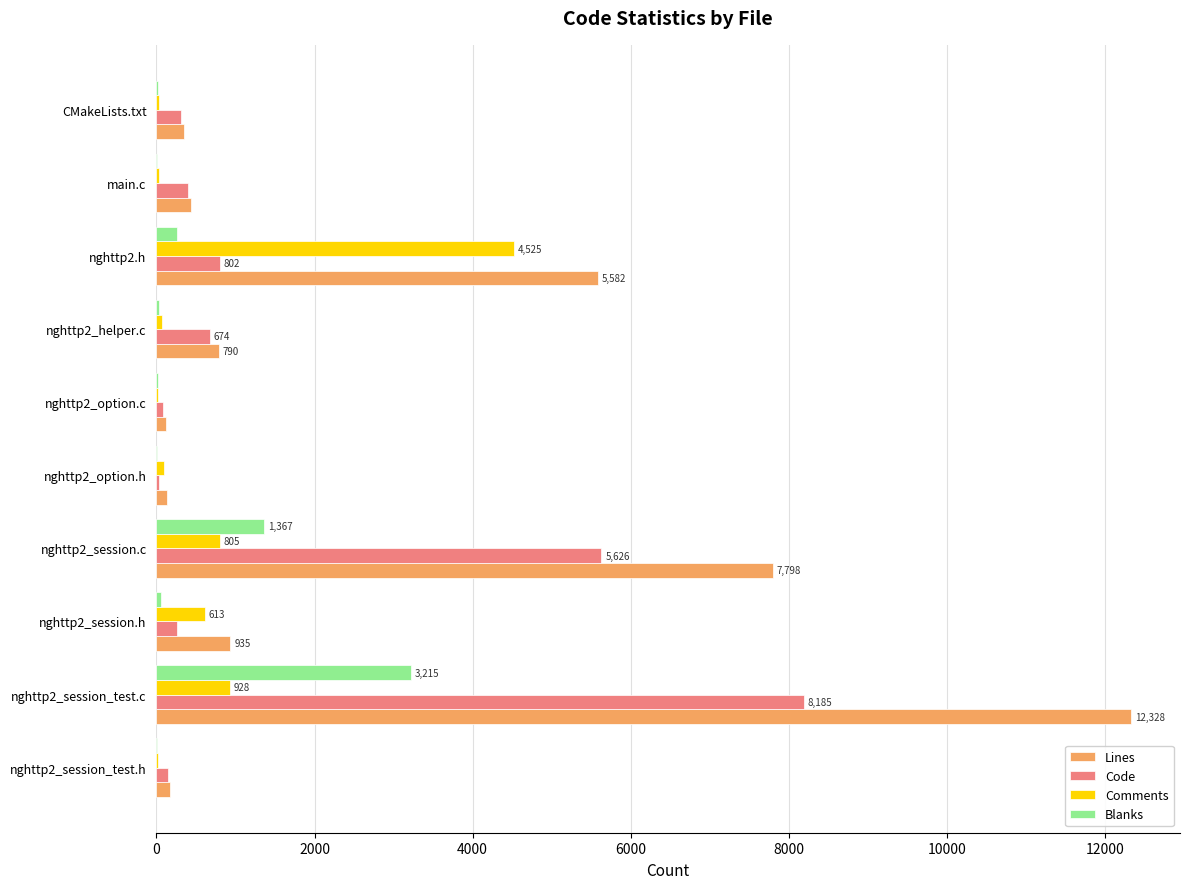

What is the sum of all Lines values?

28671